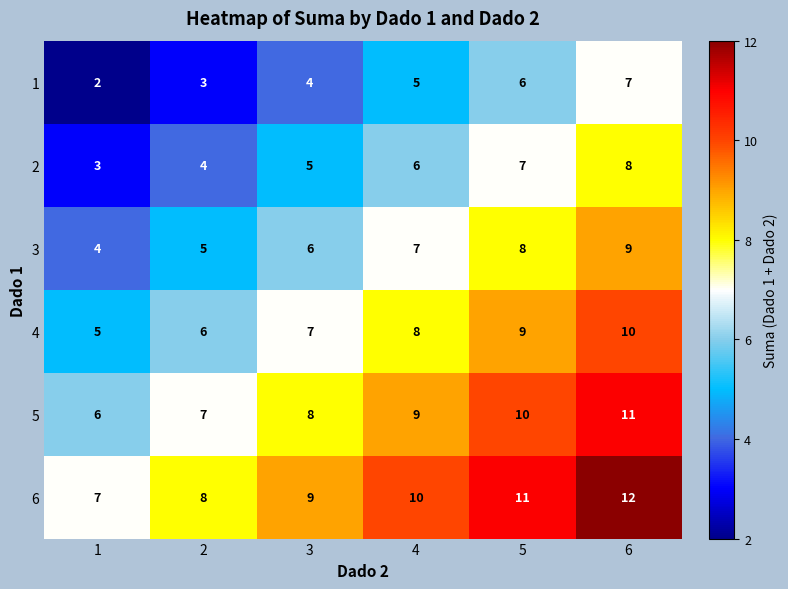

What is the spread (max minus min) of values at 3?

5